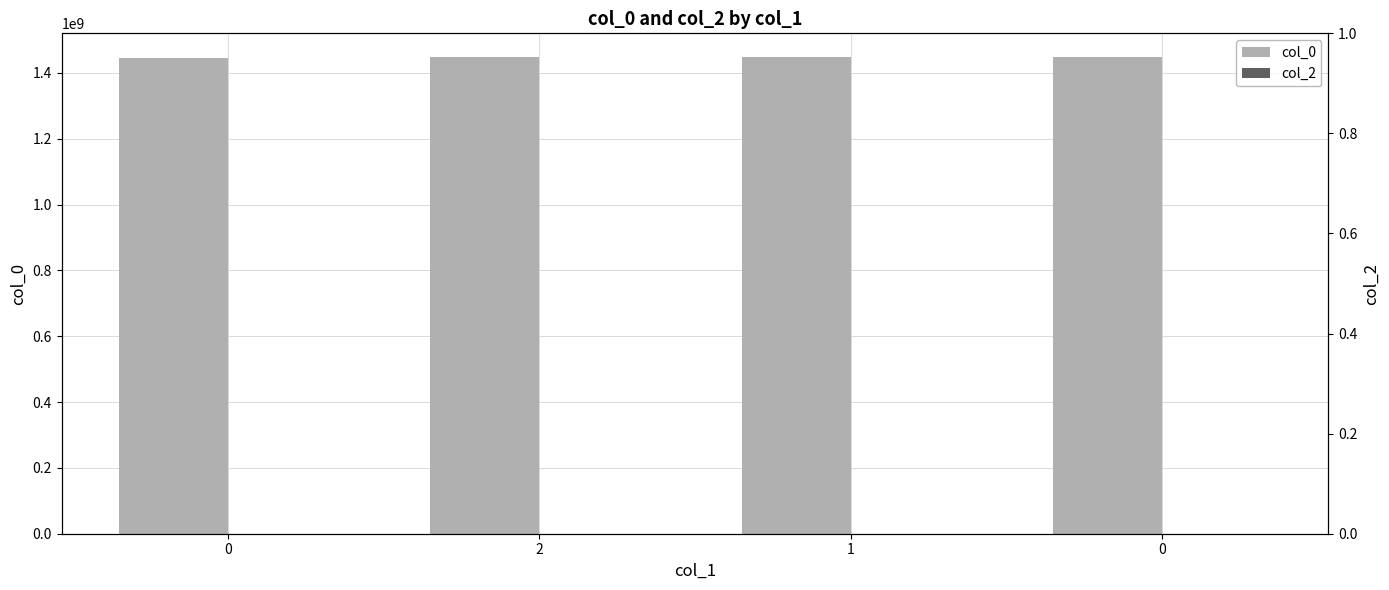

What are all the series names shown in the legend?

col_0, col_2